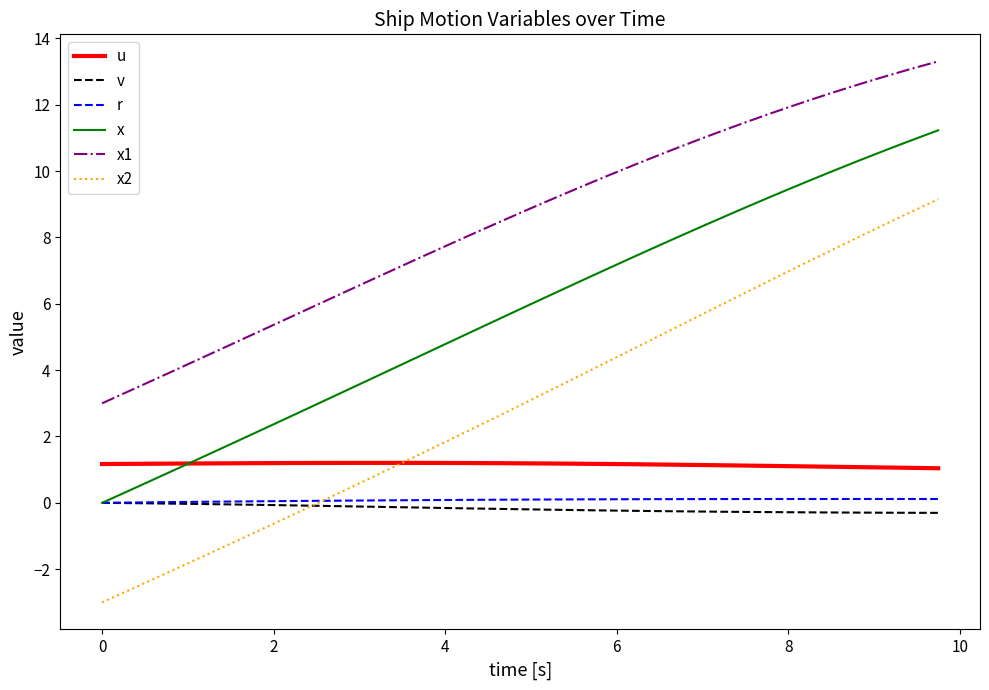

Which series has the largest total across all categories?

x1